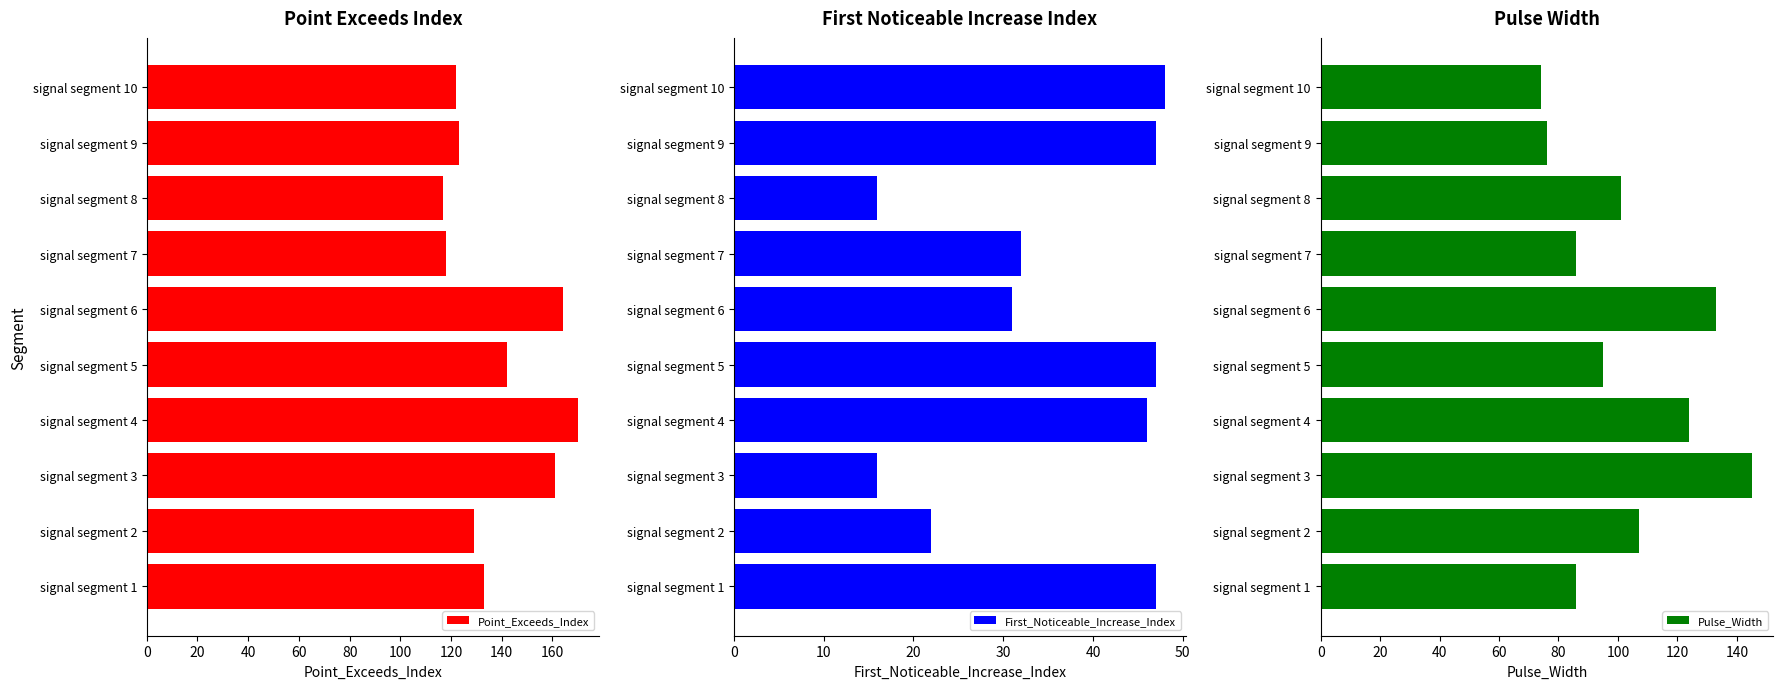

What is the minimum value for Point_Exceeds_Index?

117